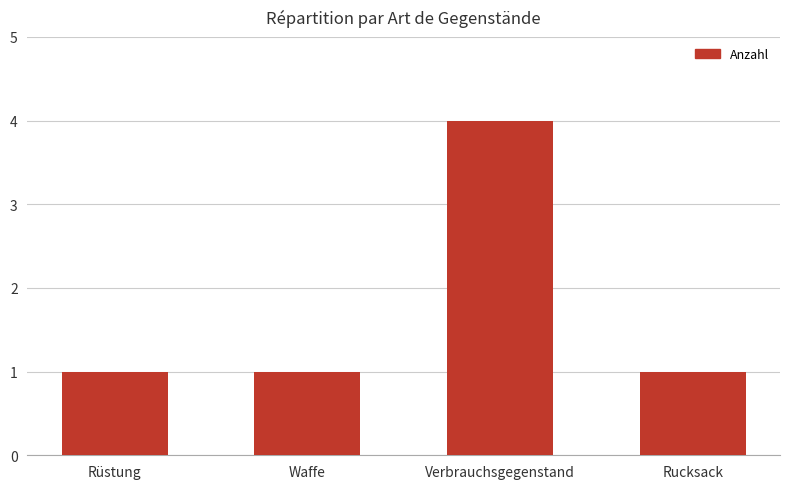

How many distinct data groups are displayed?

1